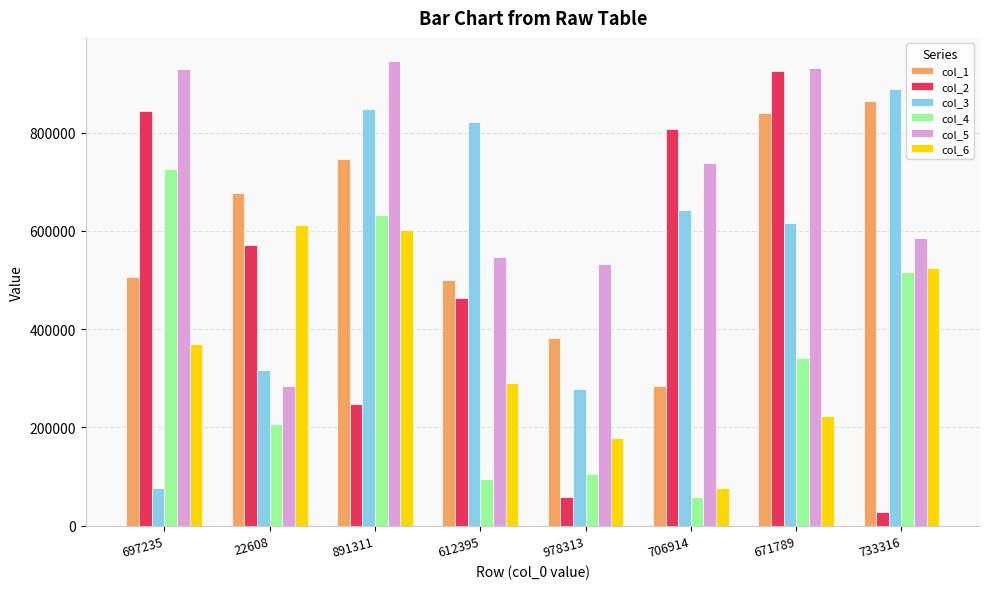

How many categories are shown in the chart?

8